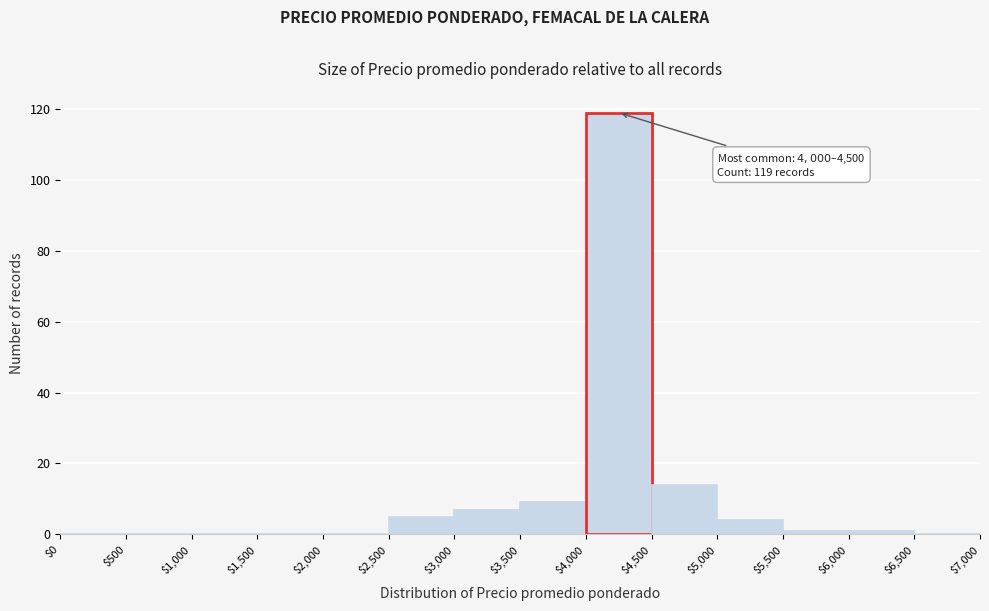

Over which range of the x-axis is the bar tallest?

$4,000 to $4,500